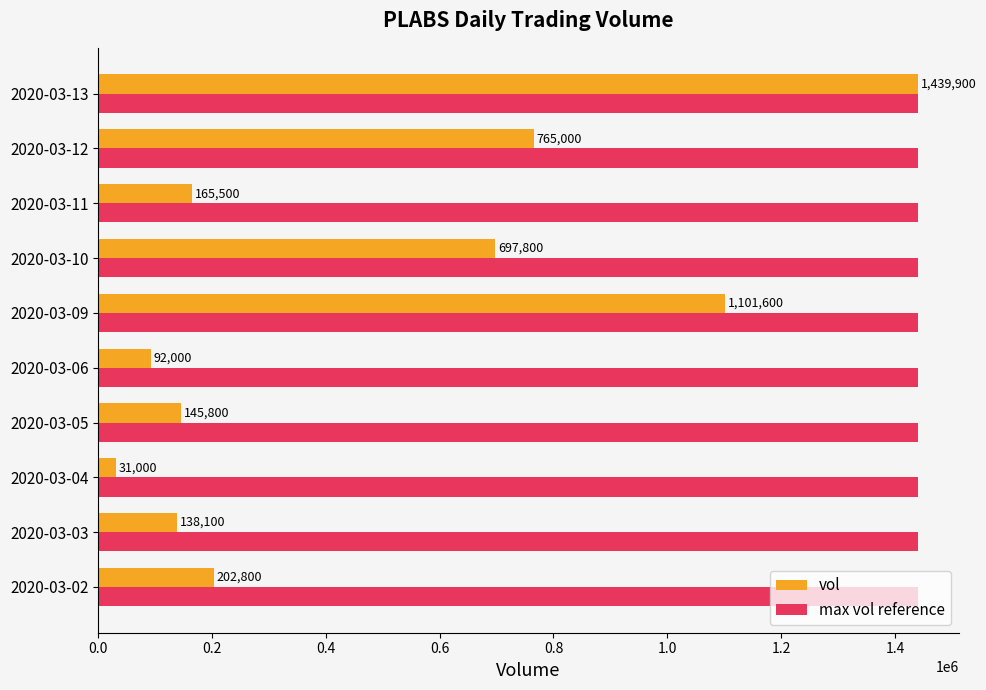

What is the spread (max minus min) of values at 2020-03-11?

1274400